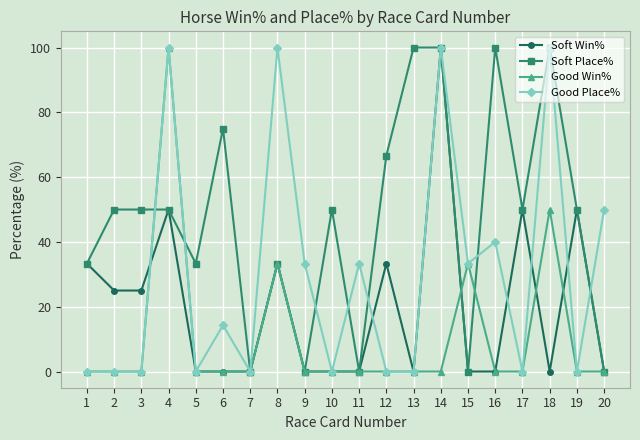

How many data points in Good Place% are above 14?

10